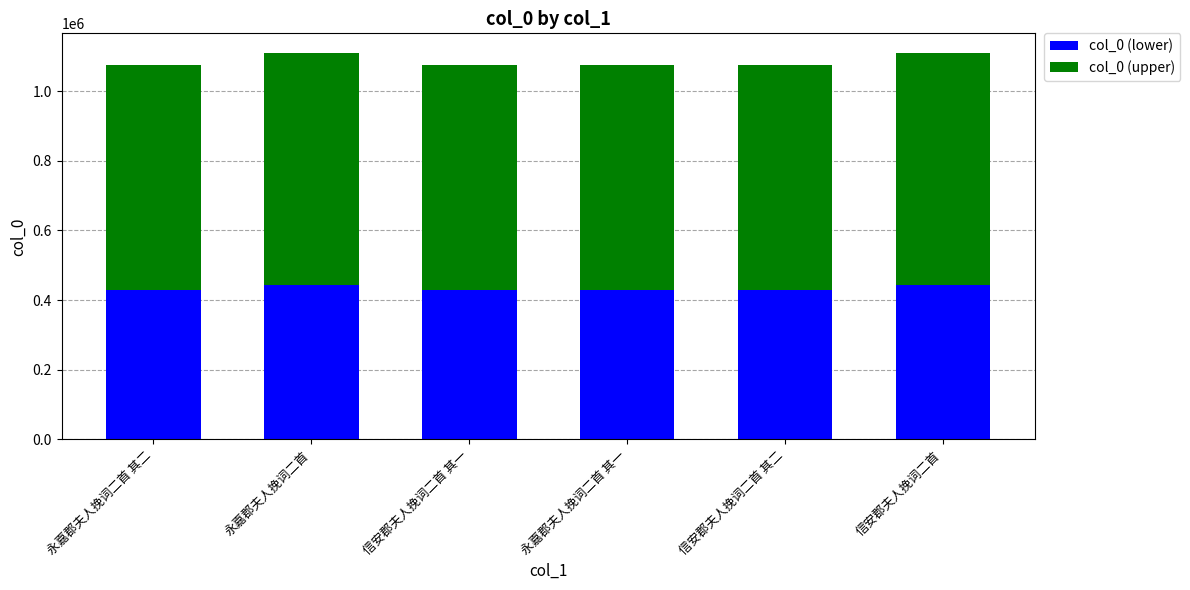

What is the total value across all series at 永嘉郡夫人挽词二首 其一?

1073959